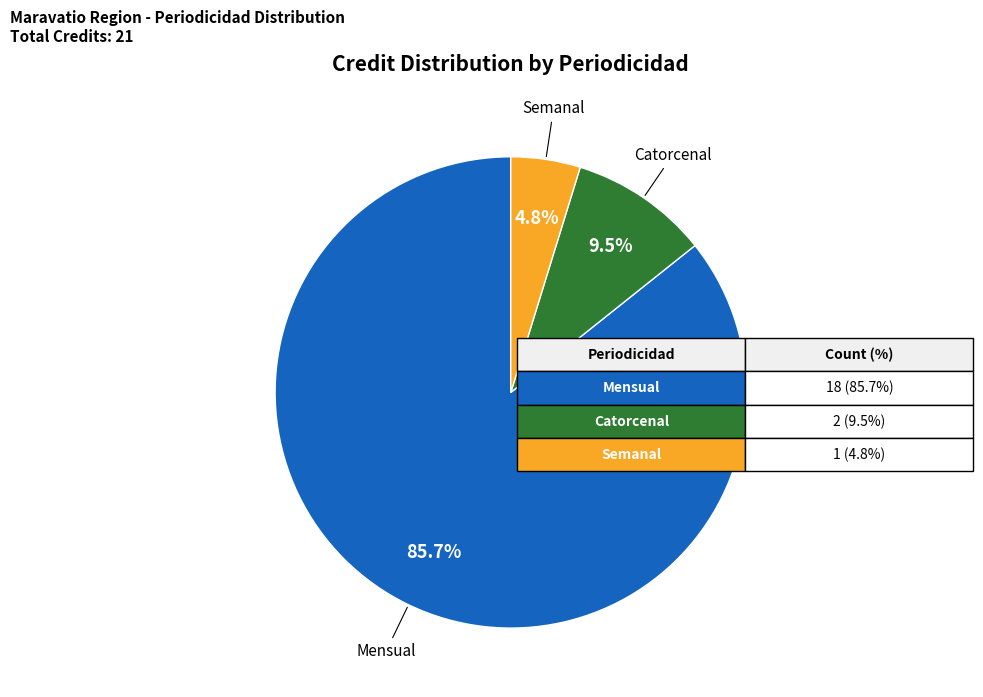

How many slices are in this pie chart?

3